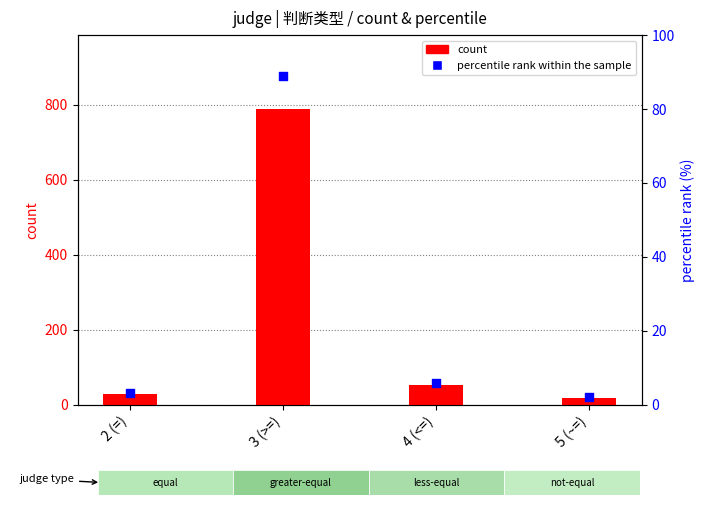

Which series has the largest total across all categories?

count